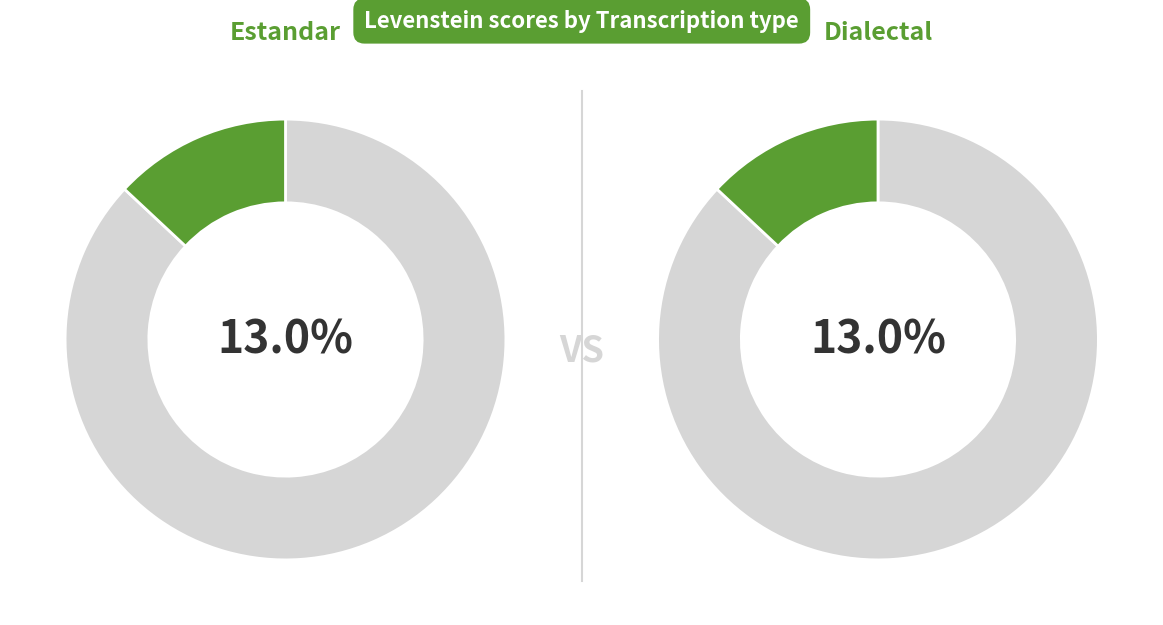

Which category has the smallest portion of the pie?

Estandar